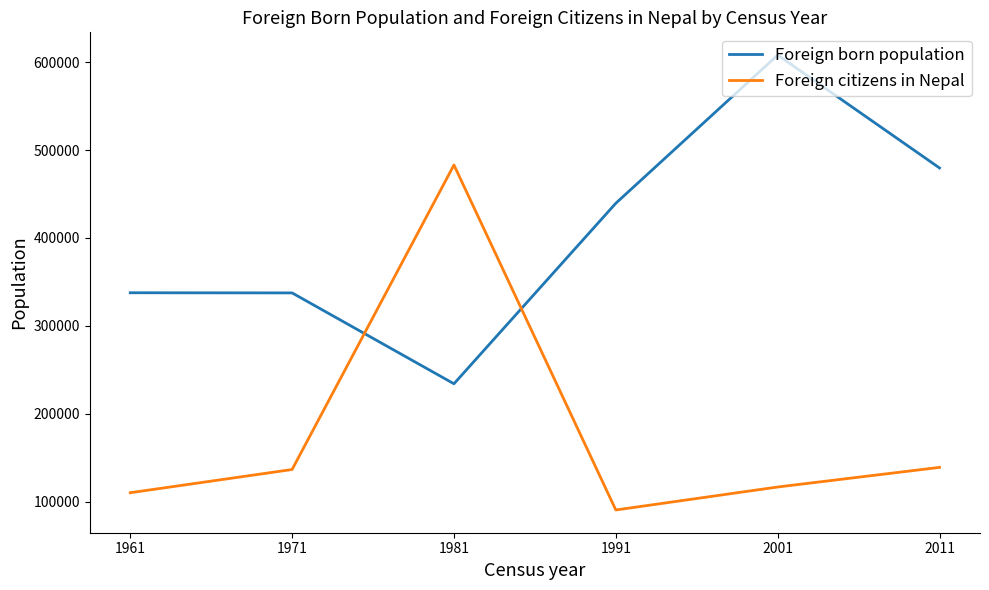

How many interior local valleys does the Foreign citizens in Nepal series have?

1